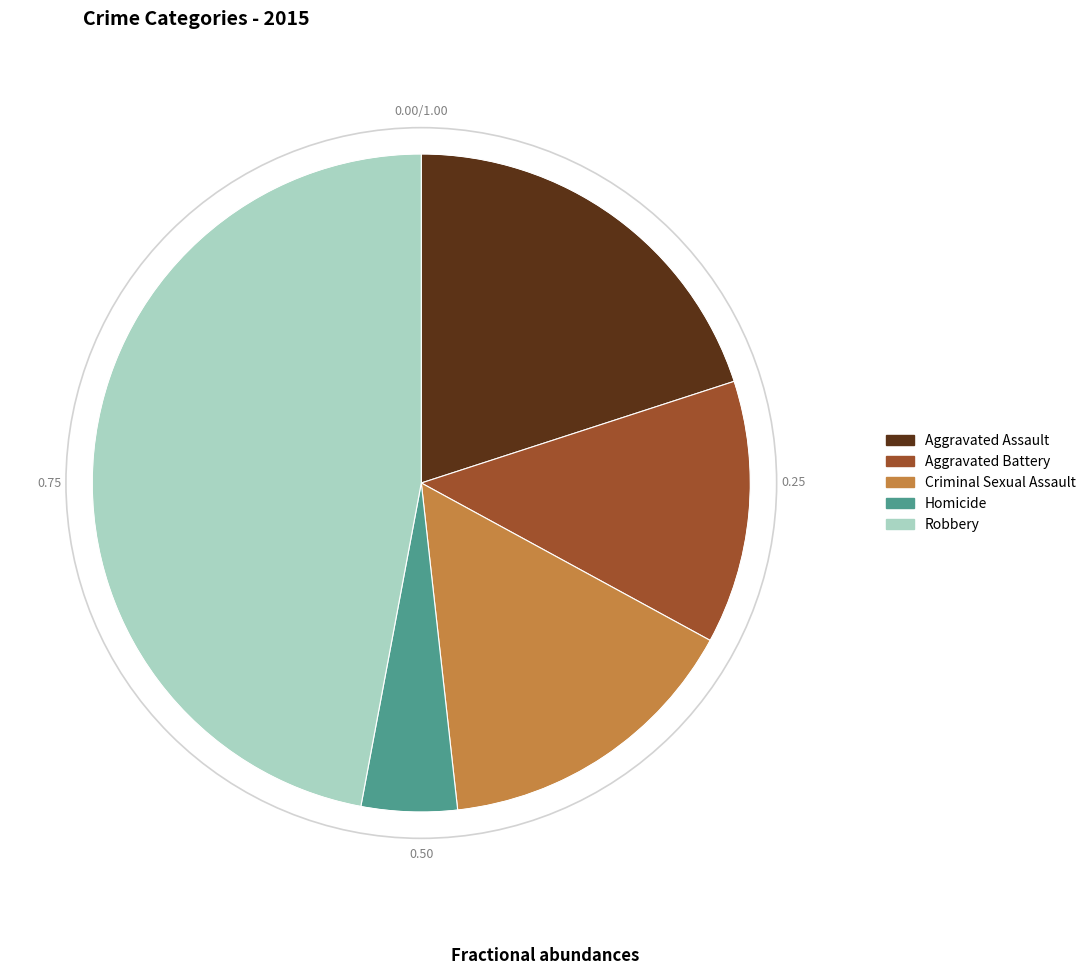

Does any single category account for the majority?

No